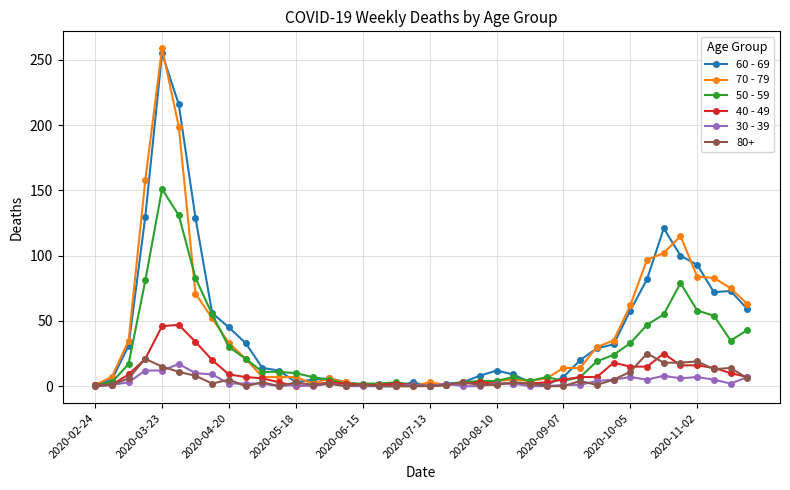

True or false: 40 - 49 has more than 1 interior local peaks.

True